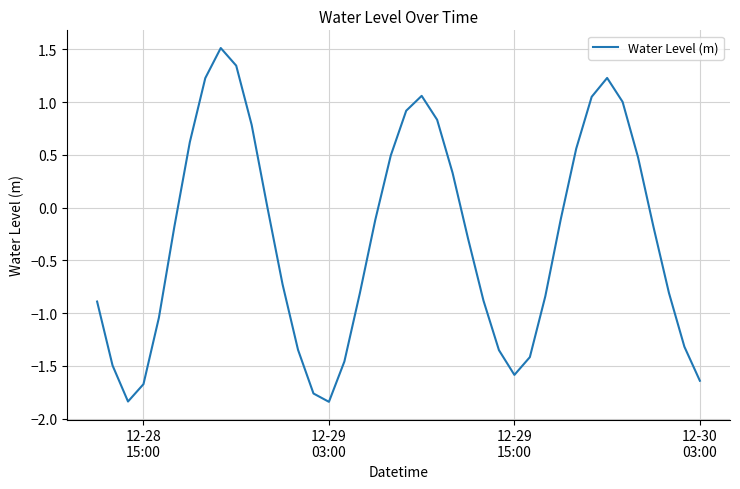

How many negative values are there?

24